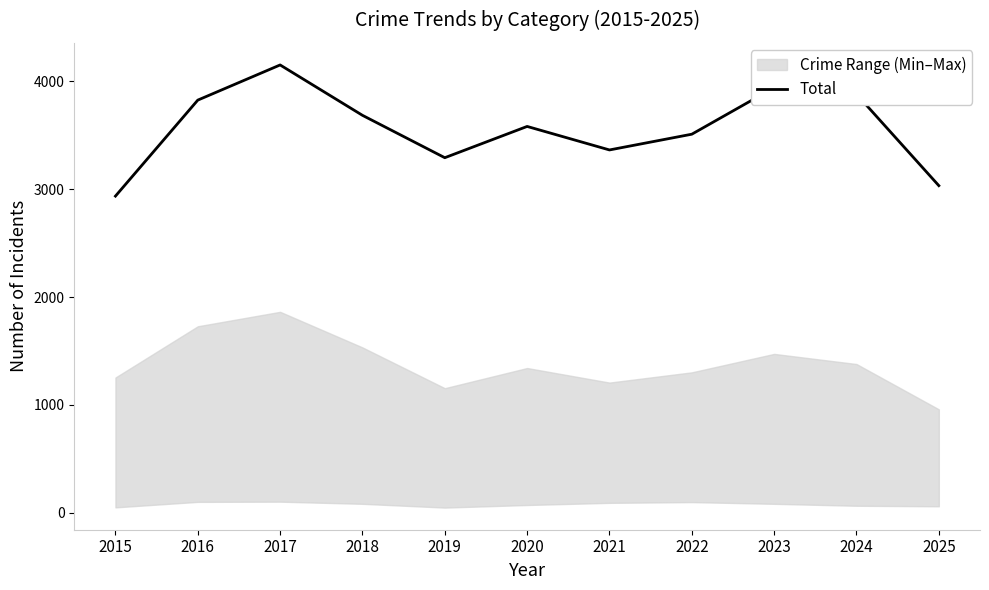

What is the sum of the values at 2017 and 2015?

7088